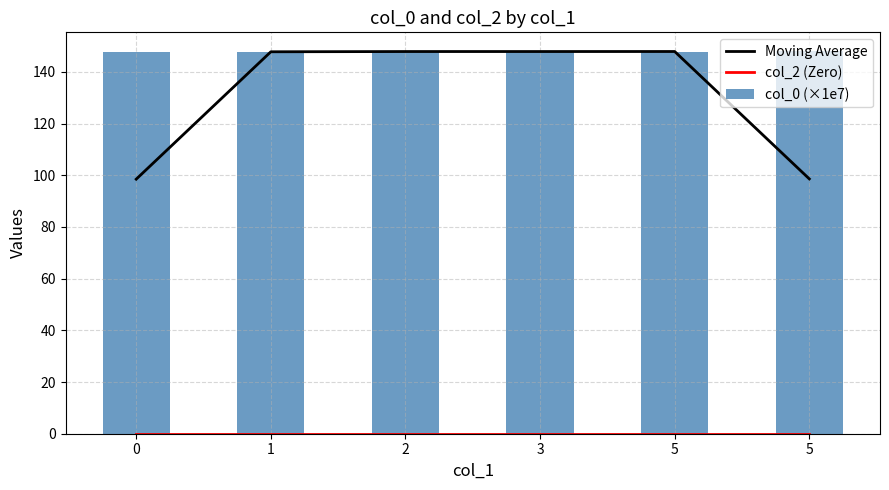

Is the value of col_0 (×1e7) at 2 greater than the value of Moving Average at 2?

Yes